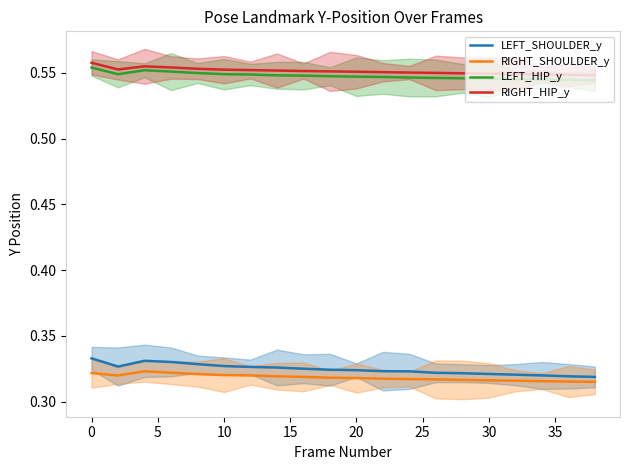

Does the chart have visible grid lines?

No